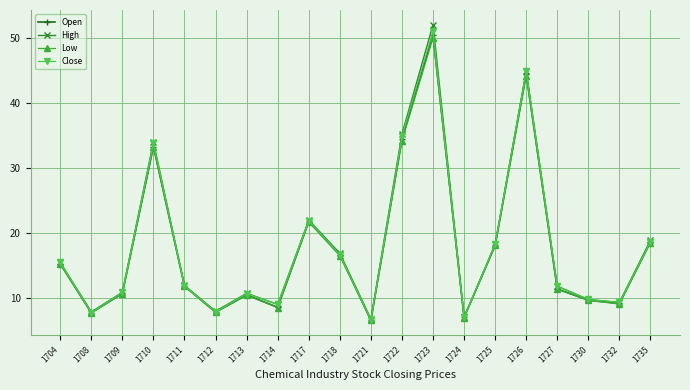

At which category does Close reach its first local valley?

1708